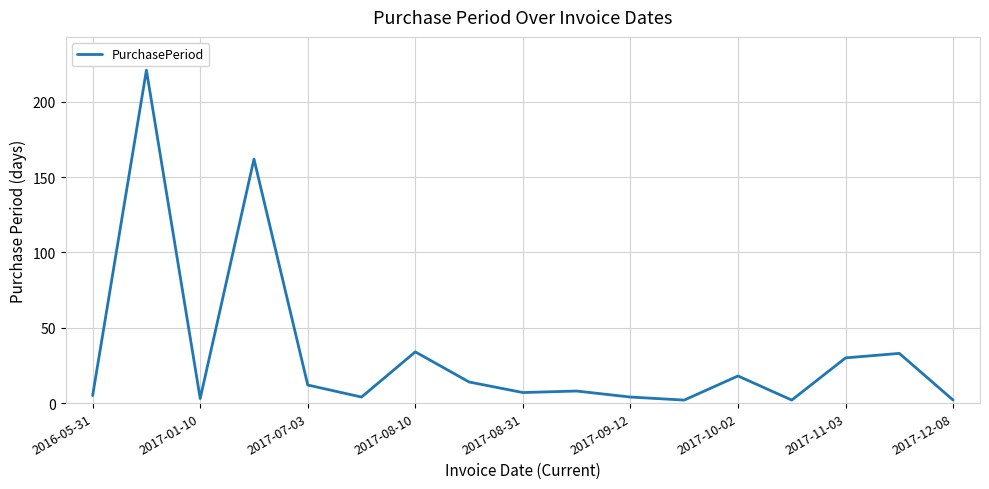

What is the greatest value displayed?

221